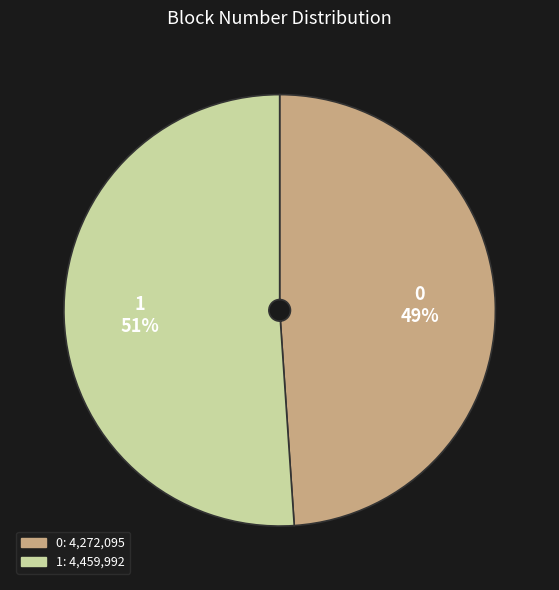

Rank the categories by value from highest to lowest.

1, 0